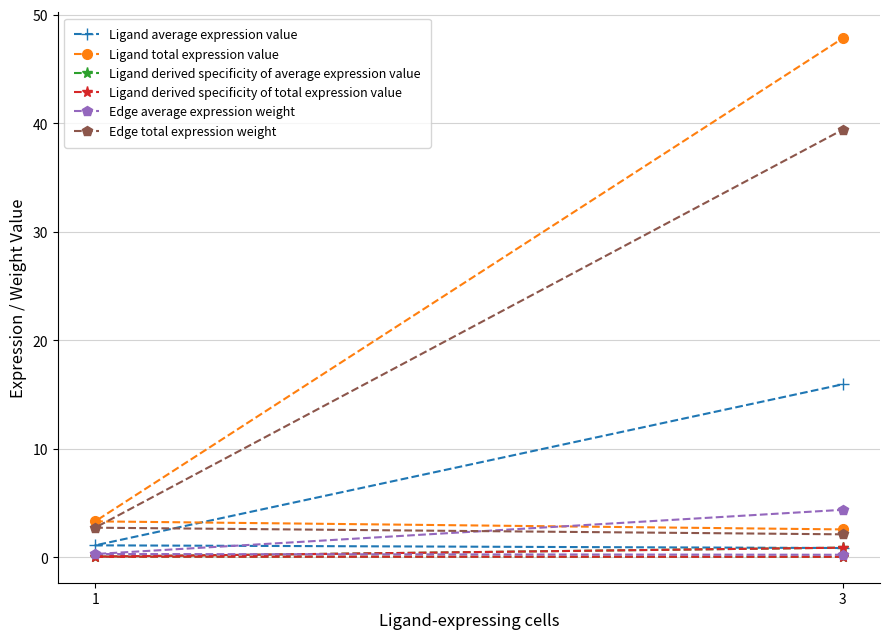

What is the sum of all Edge average expression weight values?

4.9